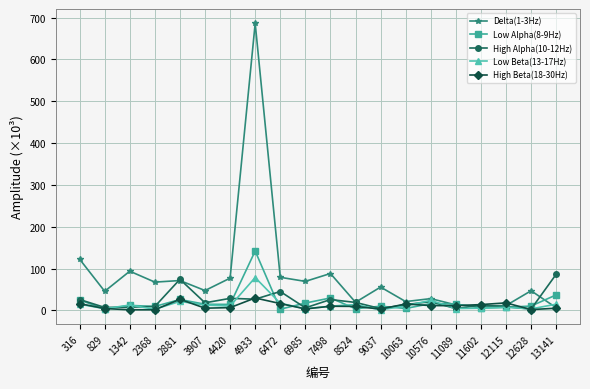

Is this an area chart (filled region under the line)?

No